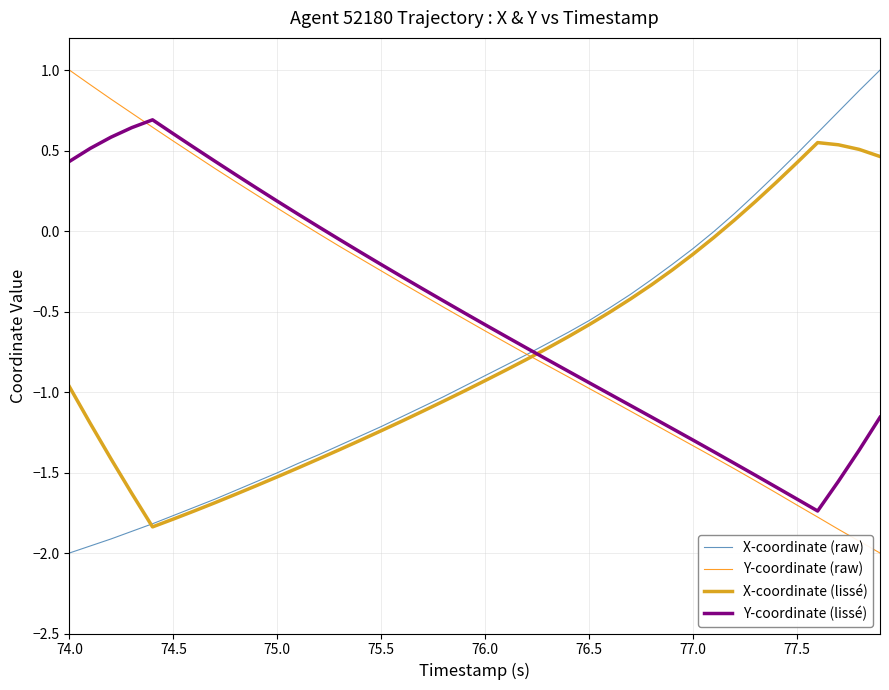

What is the maximum value shown in the chart?

1.0